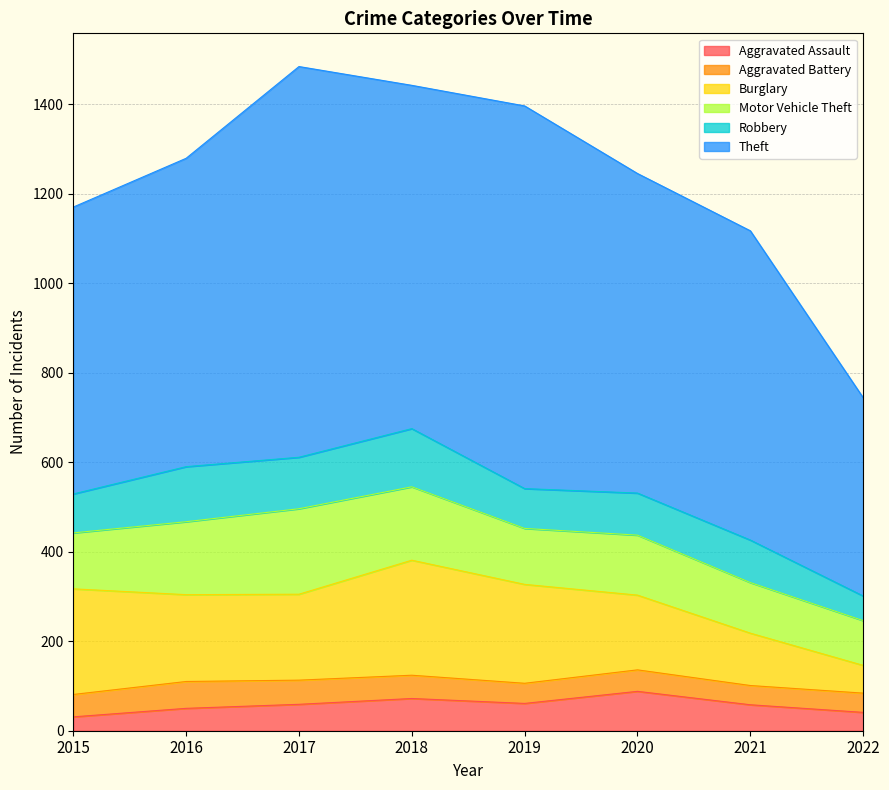

At which category does the chart reach its minimum across all series?

2015